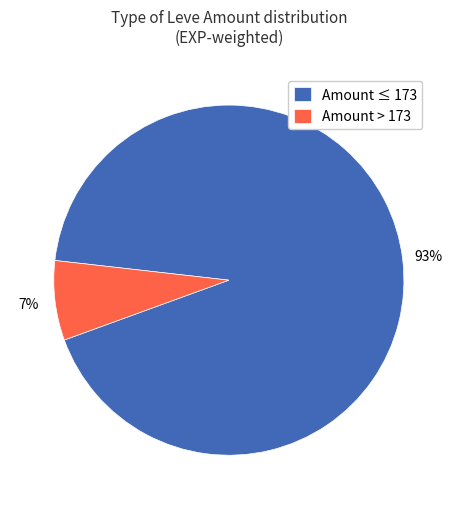

Which slice is the largest?

Amount ≤ 173